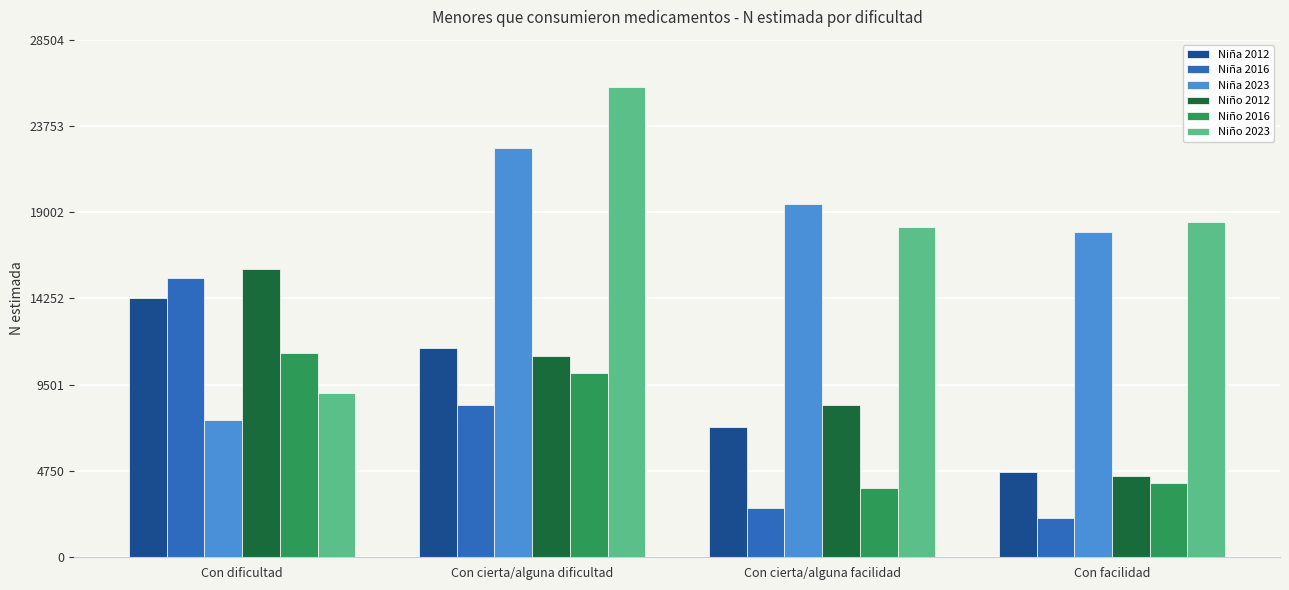

What is the spread (max minus min) of values at Con dificultad?

8311